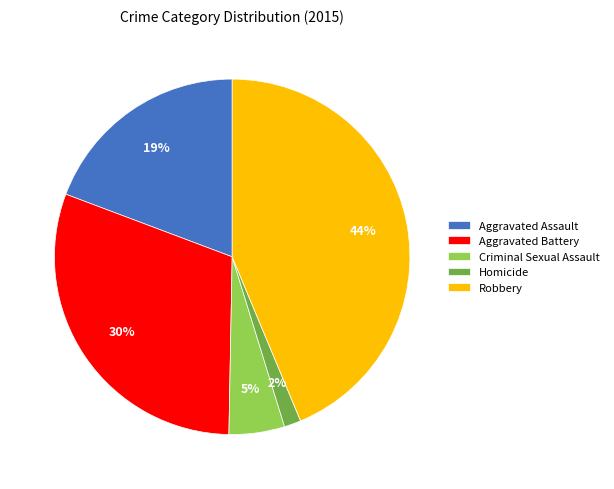

To the nearest percent, what is the combined percentage of Criminal Sexual Assault and Robbery?

49%